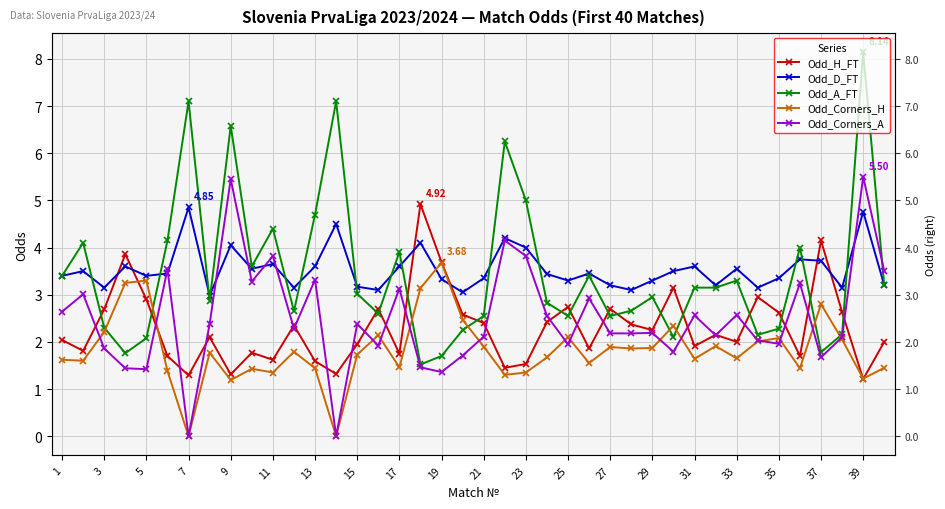

How many times do Odd_Corners_H and Odd_D_FT cross each other?

2